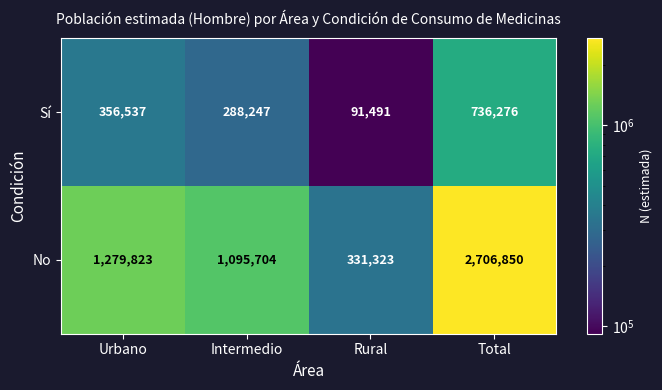

At which category does the chart reach its peak across all series?

Total